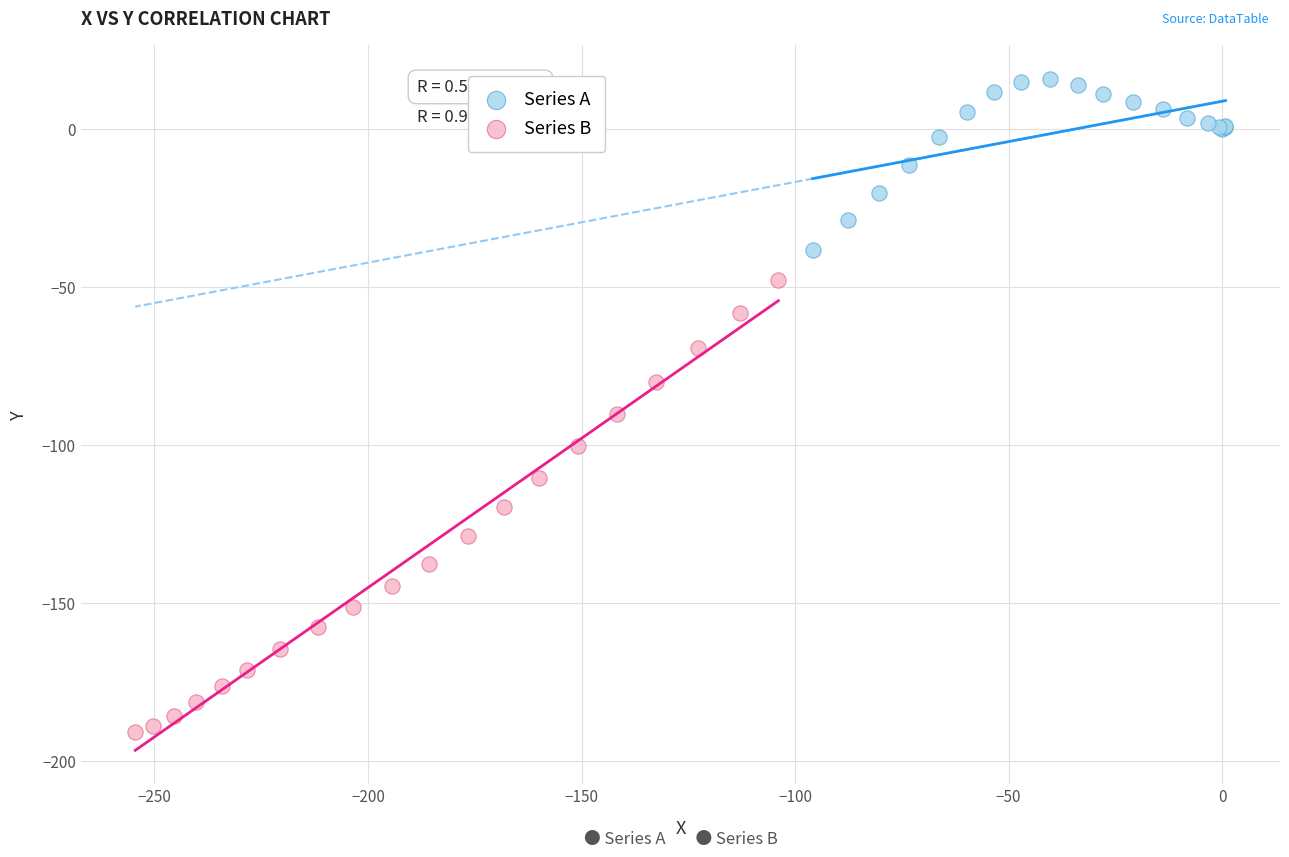

Which series has the largest Y range (max minus min)?

Series B